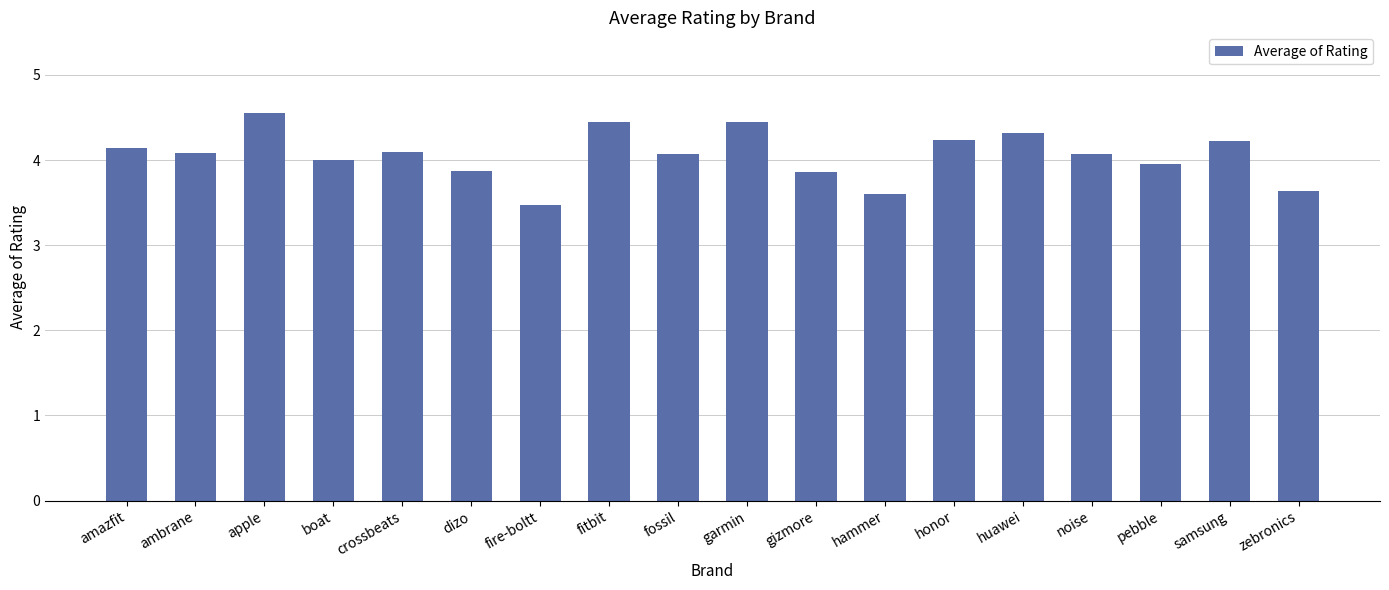

What is the label of the 4th bar from the left?

boat